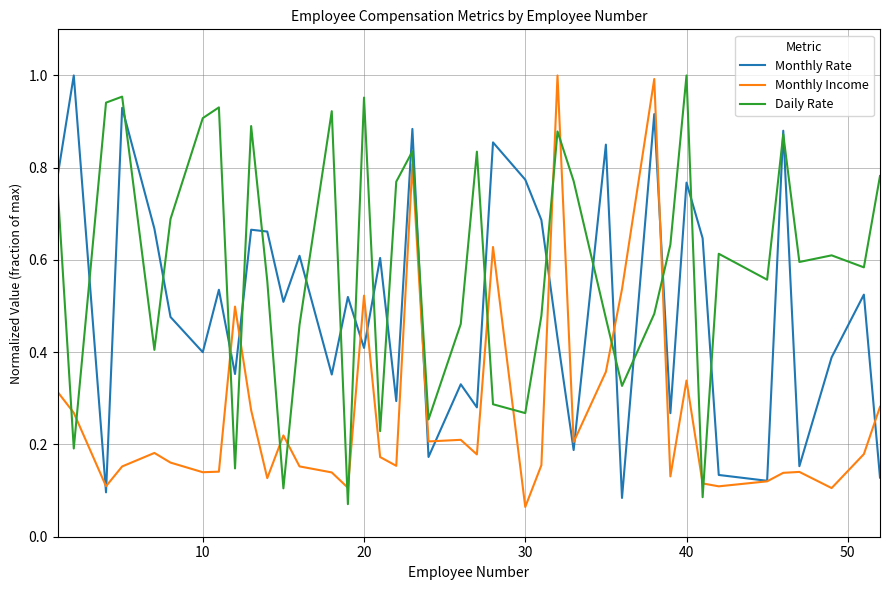

At how many categories does at least one series exceed 0?

40